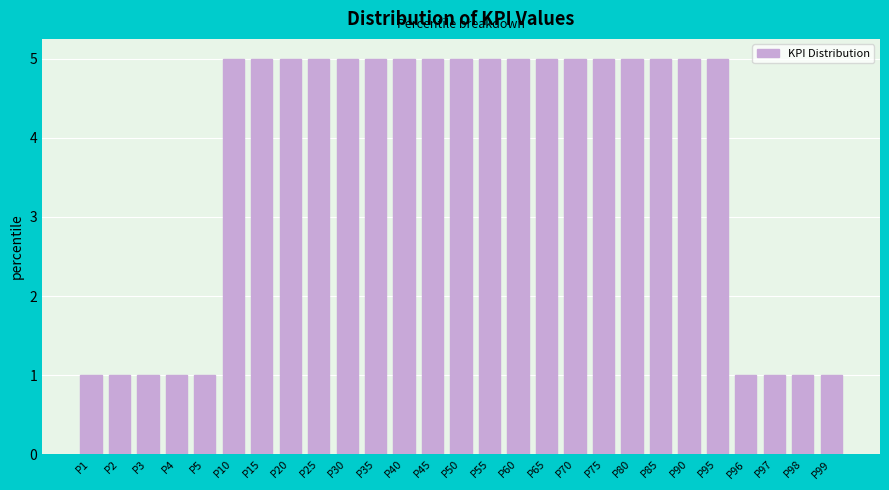

Reading left to right, list all the values displayed in this chart.

1	1	1	1	1	5	5	5	5	5	5	5	5	5	5	5	5	5	5	5	5	5	5	1	1	1	1